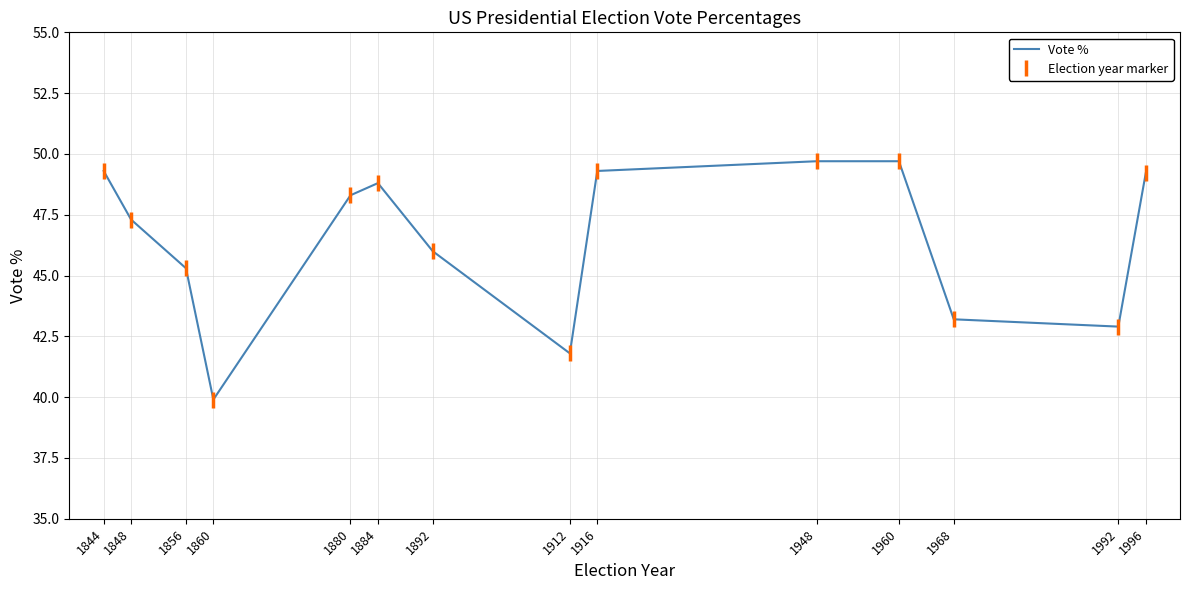

What is the difference between the second highest and second lowest values in the Vote % series?

7.9